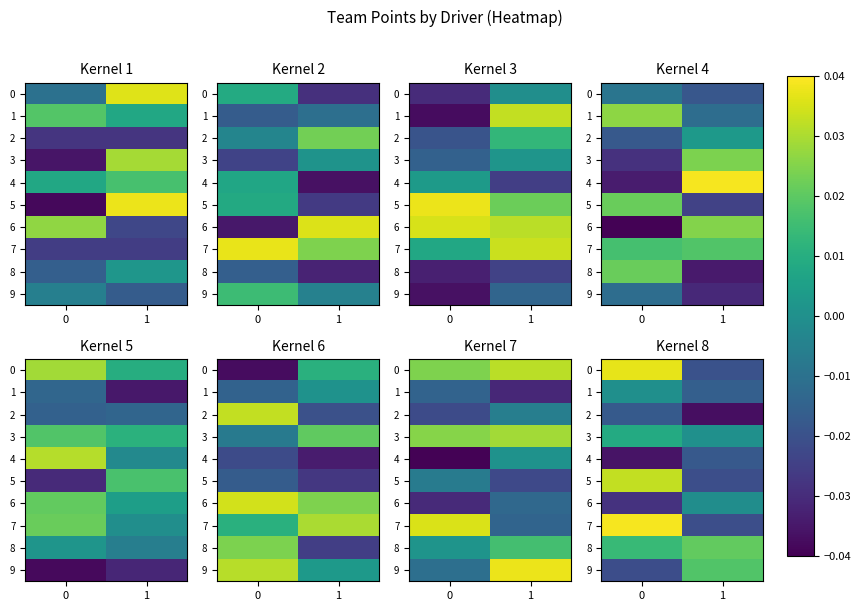

How many categories are shown in the chart?

2